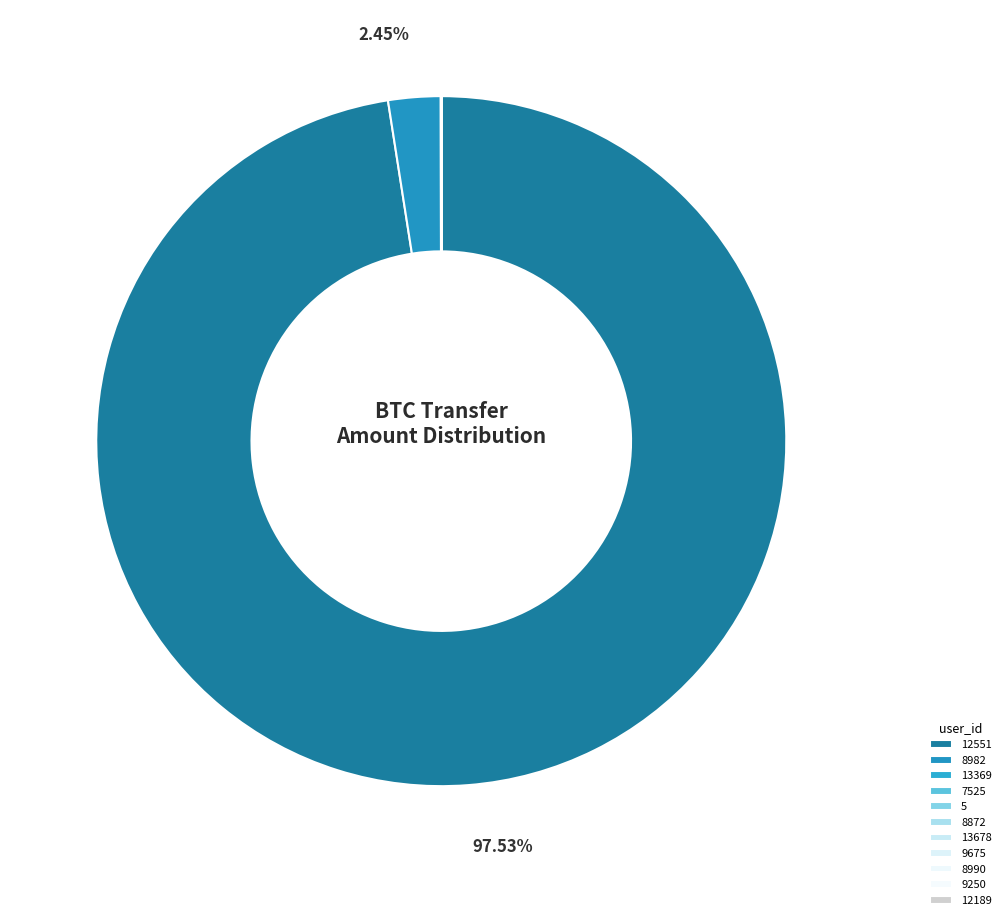

Combined, do 13369 and 9250 account for over 50%?

No